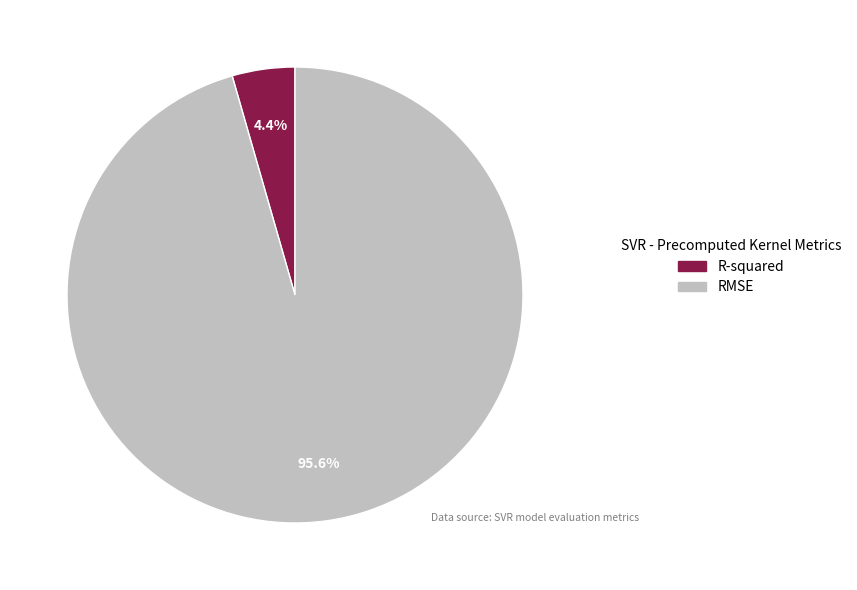

Count the number of slices in the pie.

2